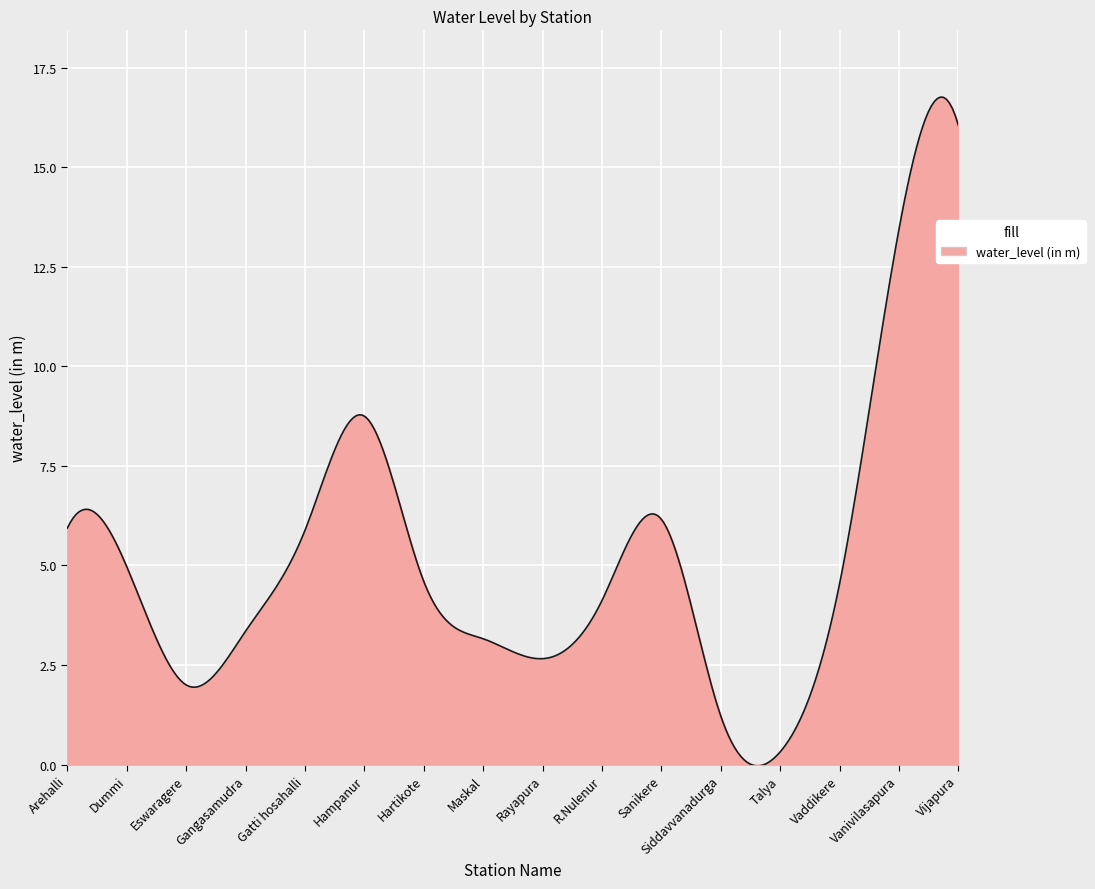

What is the maximum value shown in the chart?

16.8